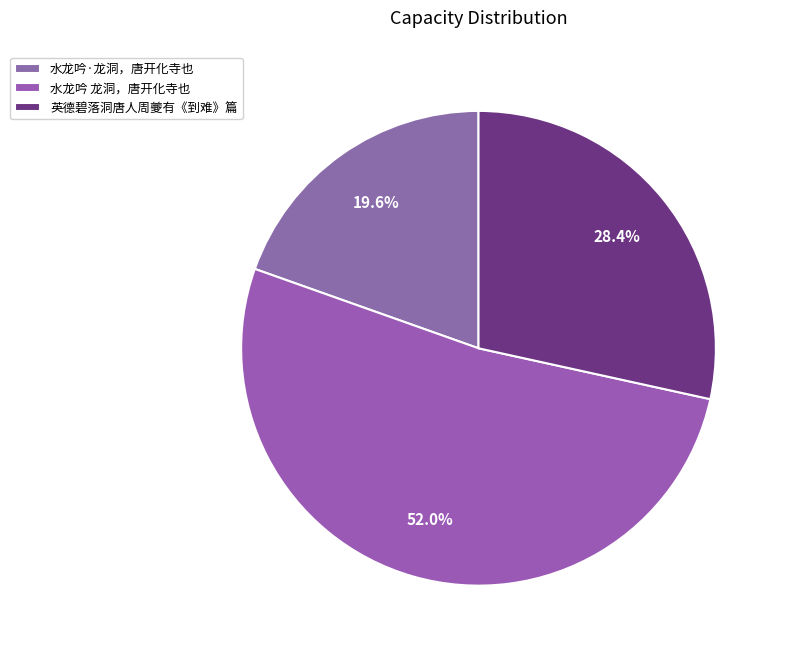

How many slices are in this pie chart?

3